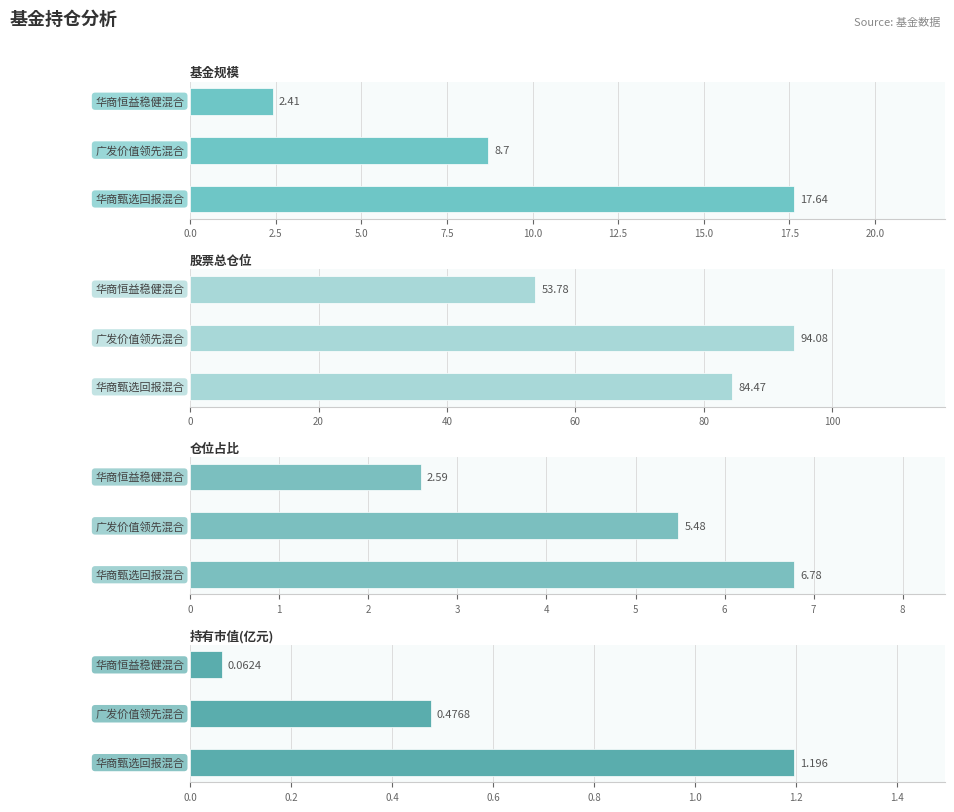

What are all the series names shown in the legend?

基金规模, 股票总仓位, 仓位占比, 持有市值(亿元)